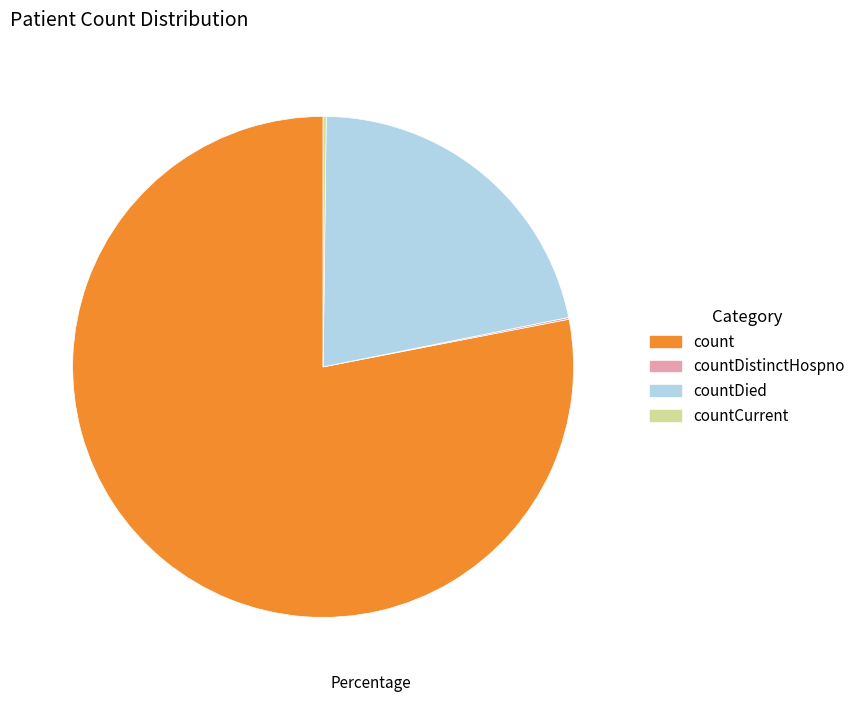

Which slice is the largest?

count